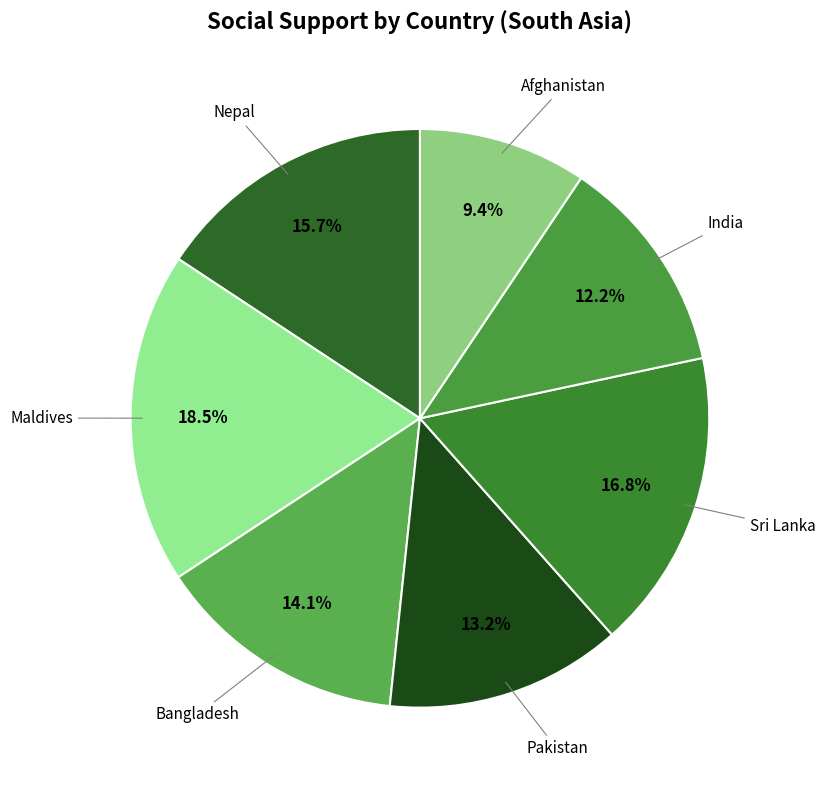

To the nearest percent, what is the difference between the largest and smallest slice percentages?

9%